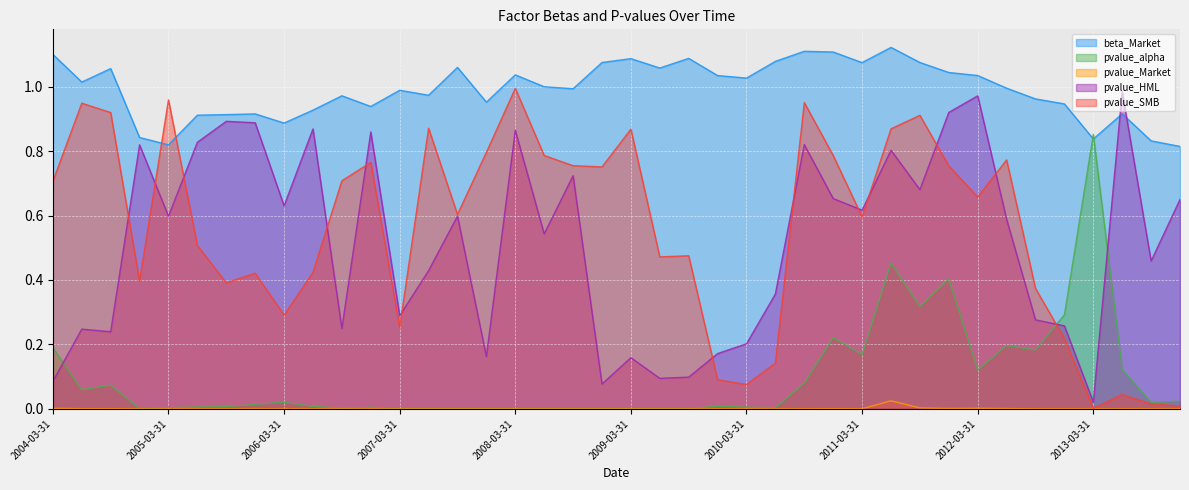

What position from the right is 2013-12-31?

1